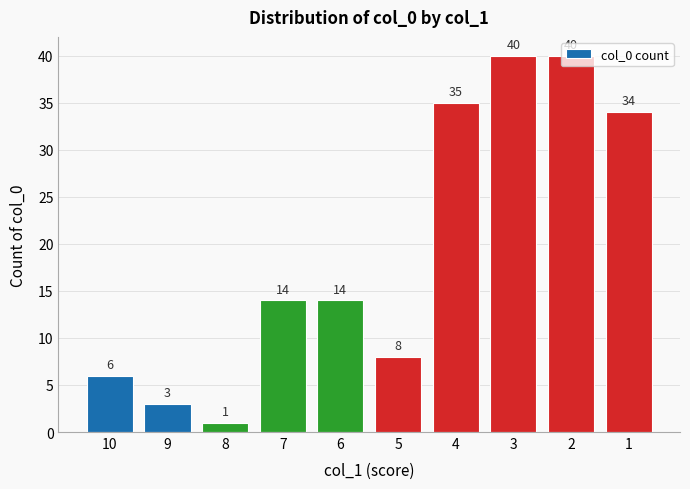

Which has a higher value, 10 or 1?

1